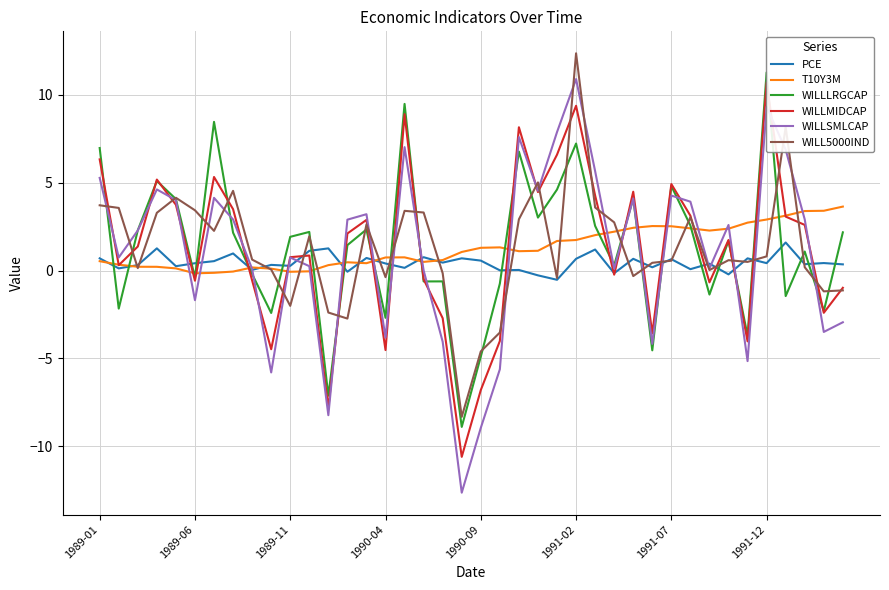

List the series in order of their peak value, lowest first.

PCE, T10Y3M, WILLMIDCAP, WILLSMLCAP, WILLLRGCAP, WILL5000IND